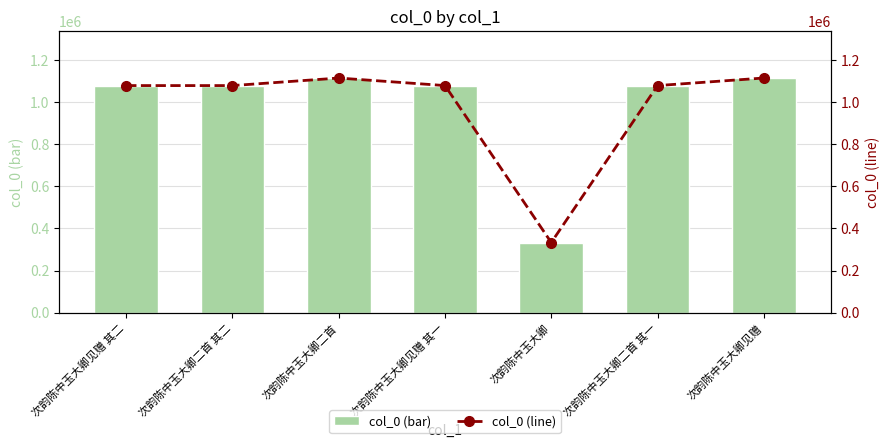

True or false: col_0 (line) has a value of 333351 at 次韵陈中玉大卿.

True